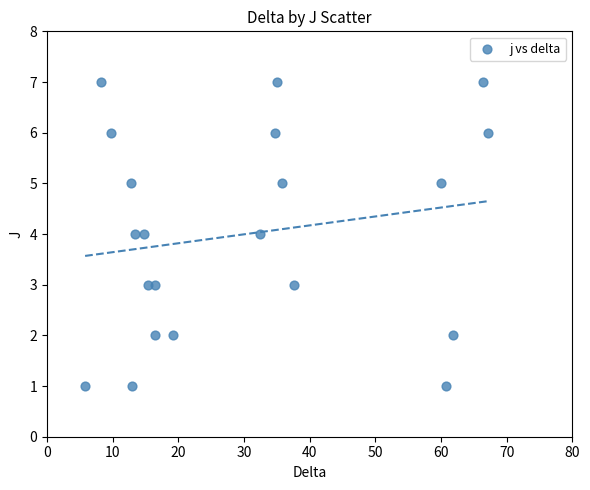

What is the range of Y values (max minus min)?

6